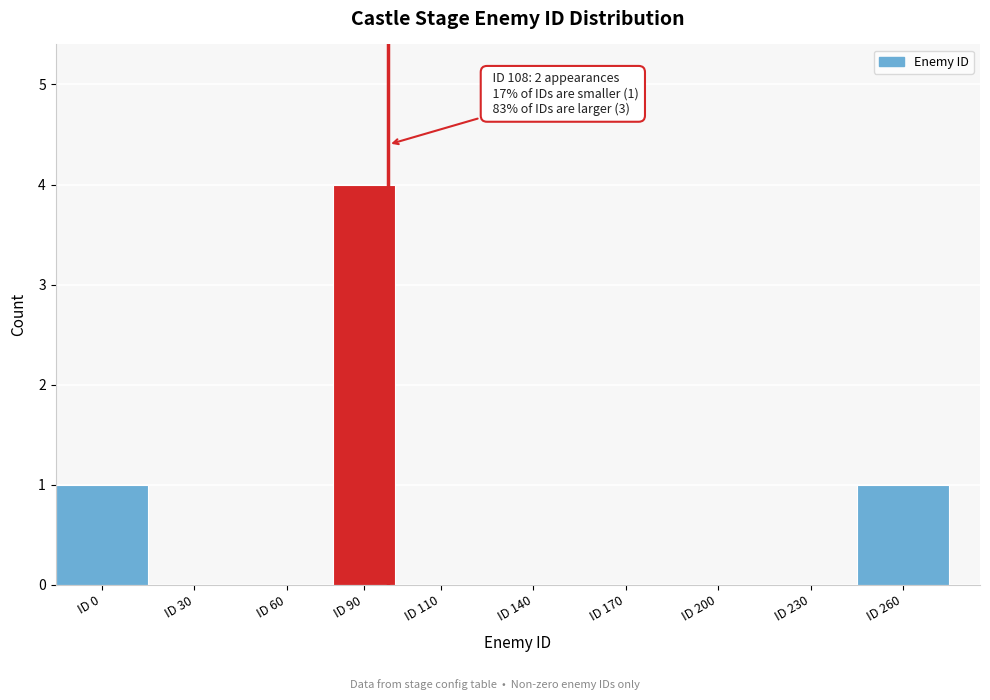

Reading right to left, transcribe all the data shown in this chart.

ID 260=1	ID 230=0	ID 200=0	ID 170=0	ID 140=0	ID 110=0	ID 90=4	ID 60=0	ID 30=0	ID 0=1